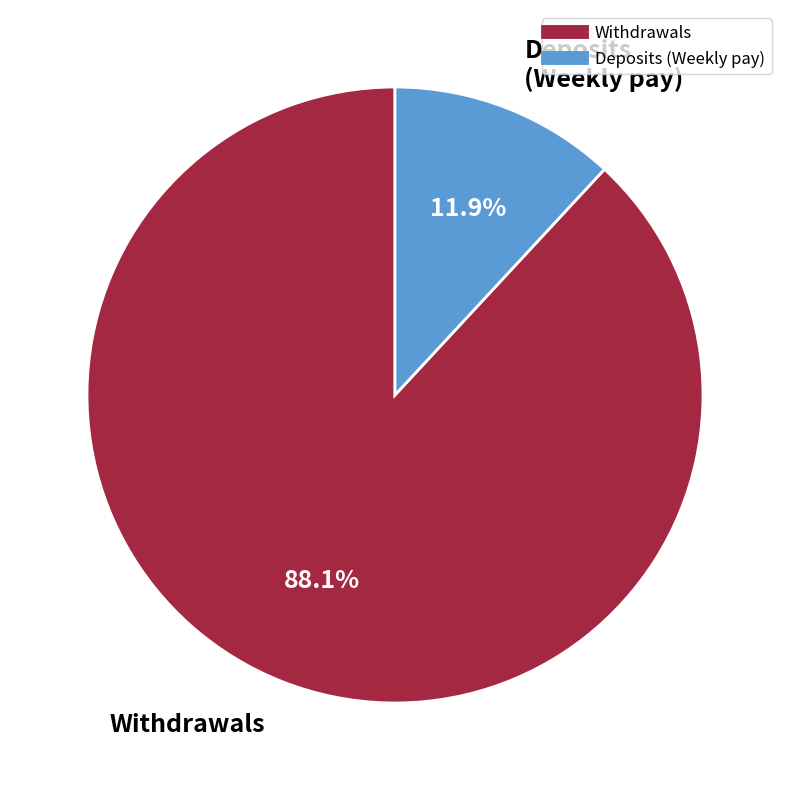

Is there any slice that represents more than half of the pie?

Yes